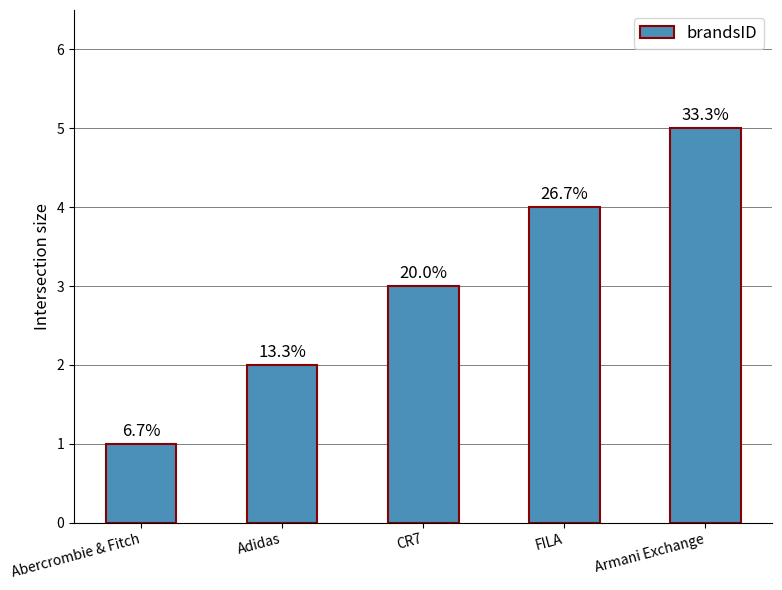

What is the label of the 3rd bar from the left?

CR7